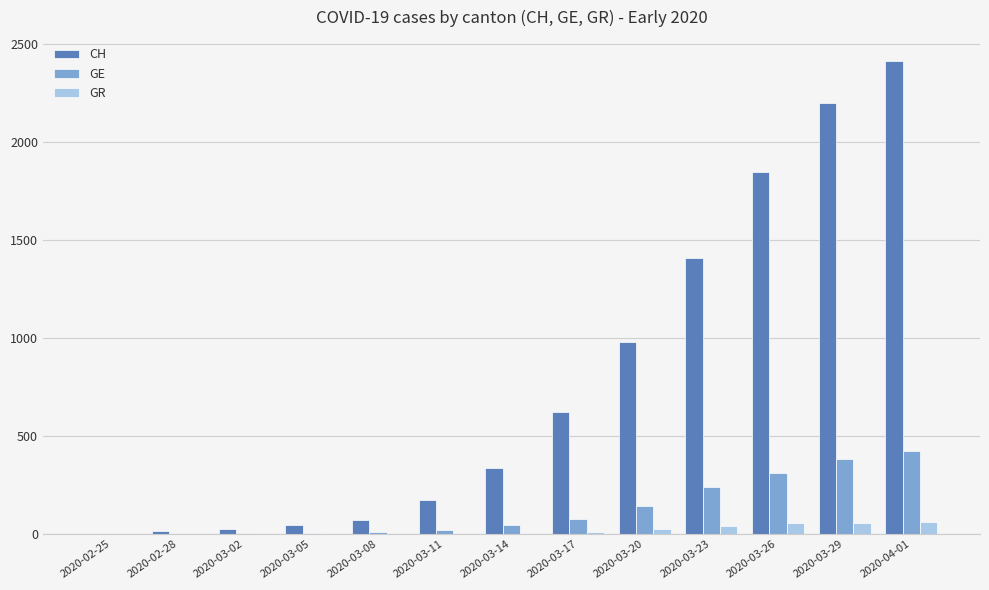

Is the value of GR at 2020-02-25 greater than the value of CH at 2020-03-23?

No